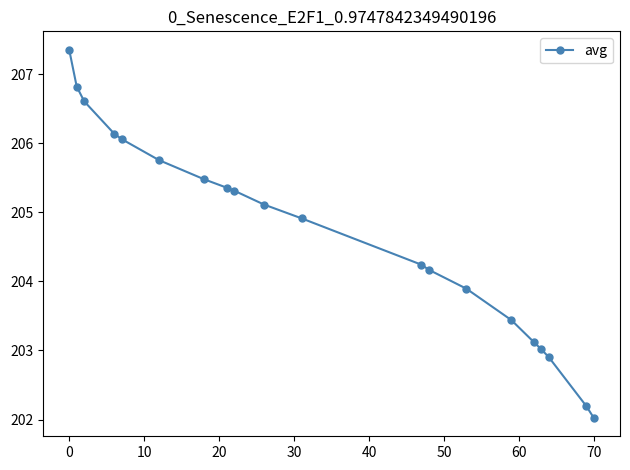

What is the value of the 14th point from the left?

203.9